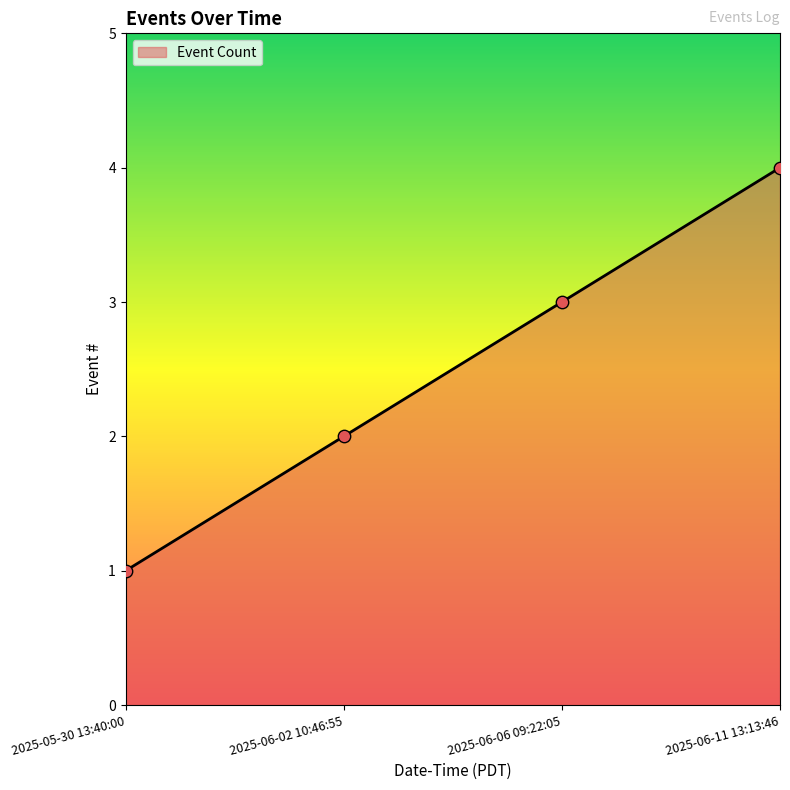

What is the ratio of the value at 2025-06-02 10:46:55 to the value at 2025-06-11 13:13:46?

0.5